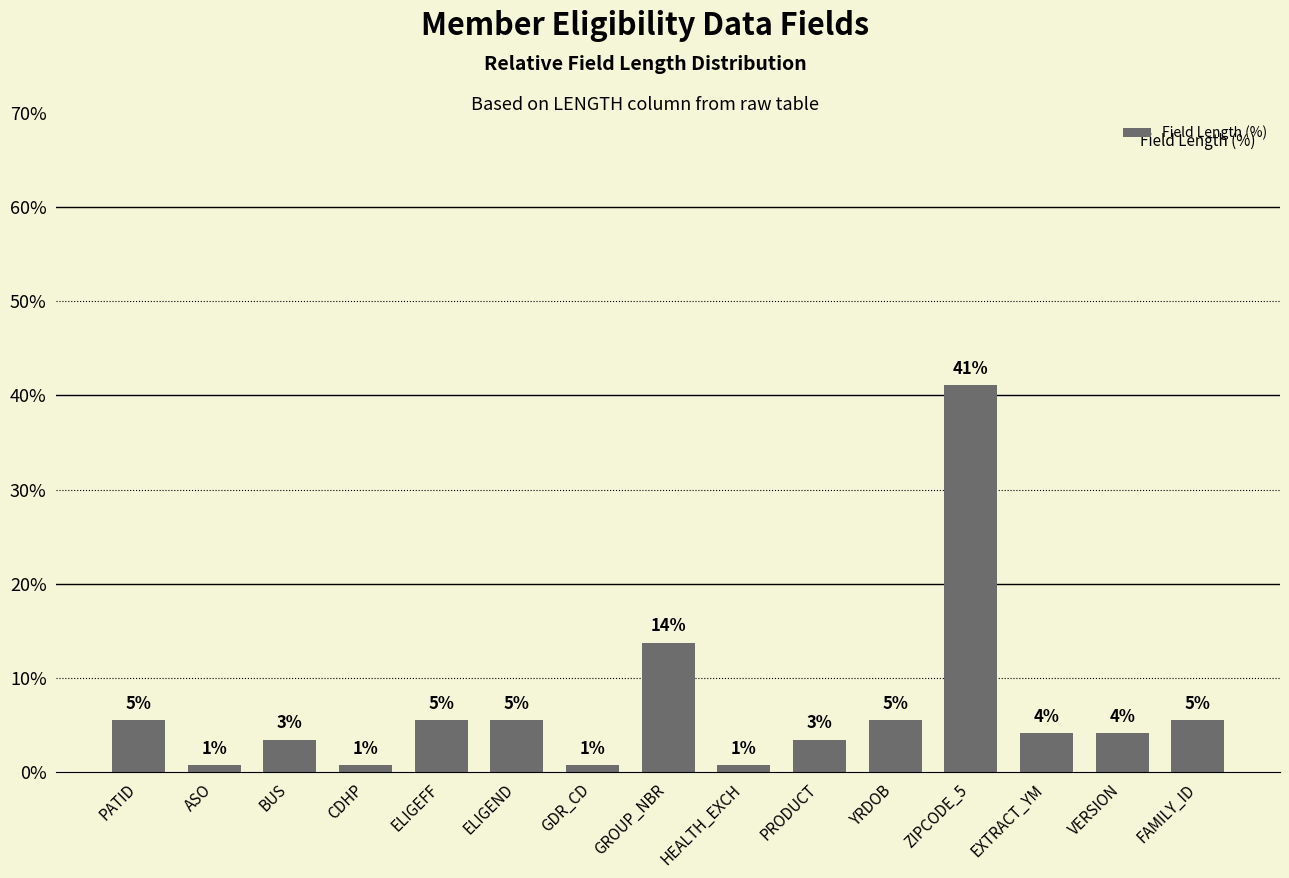

What is the value of the 1st bar from the left?

5.5